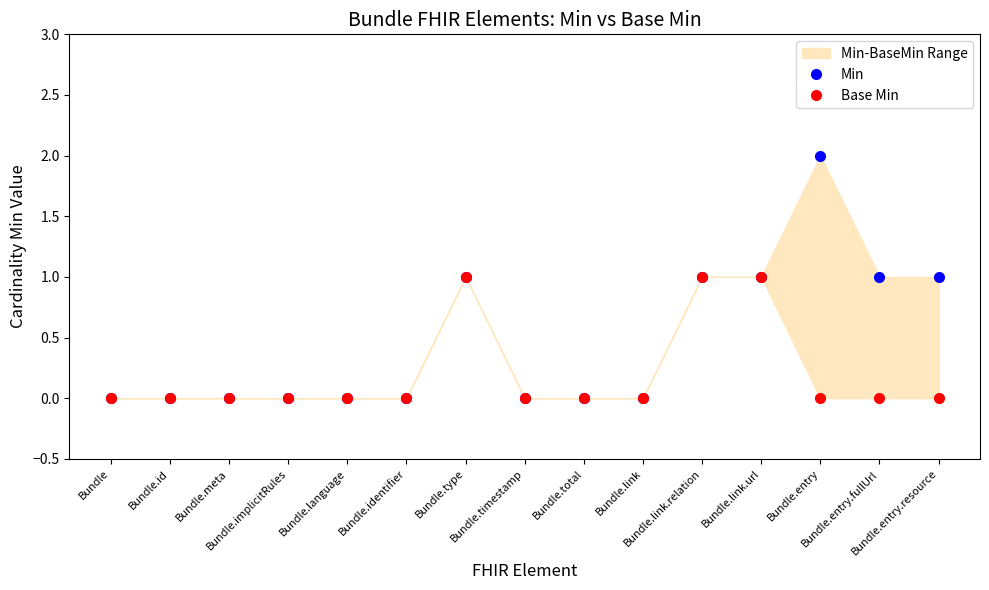

Reading left to right, extract all data points from this chart.

Min: Bundle=0	Bundle.id=0	Bundle.meta=0	Bundle.implicitRules=0	Bundle.language=0	Bundle.identifier=0	Bundle.type=1	Bundle.timestamp=0	Bundle.total=0	Bundle.link=0	Bundle.link.relation=1	Bundle.link.url=1	Bundle.entry=2	Bundle.entry.fullUrl=1	Bundle.entry.resource=1
Base Min: Bundle=0	Bundle.id=0	Bundle.meta=0	Bundle.implicitRules=0	Bundle.language=0	Bundle.identifier=0	Bundle.type=1	Bundle.timestamp=0	Bundle.total=0	Bundle.link=0	Bundle.link.relation=1	Bundle.link.url=1	Bundle.entry=0	Bundle.entry.fullUrl=0	Bundle.entry.resource=0